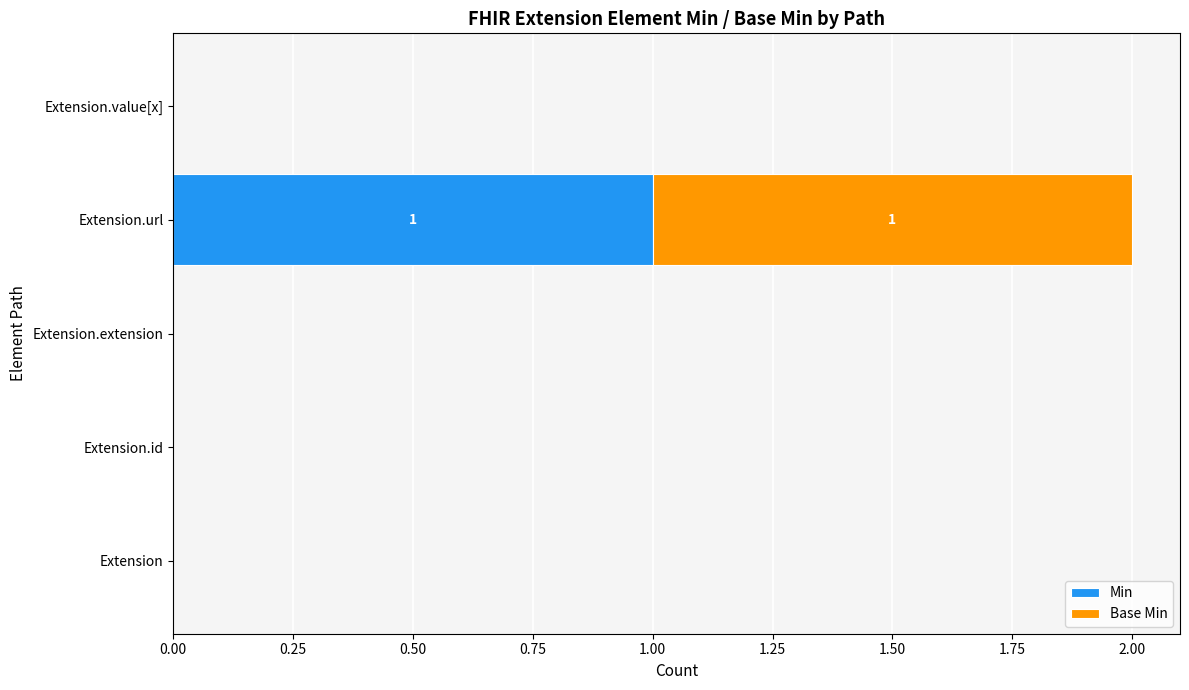

Is it true that Min equals -1 at Extension.value[x]?

False